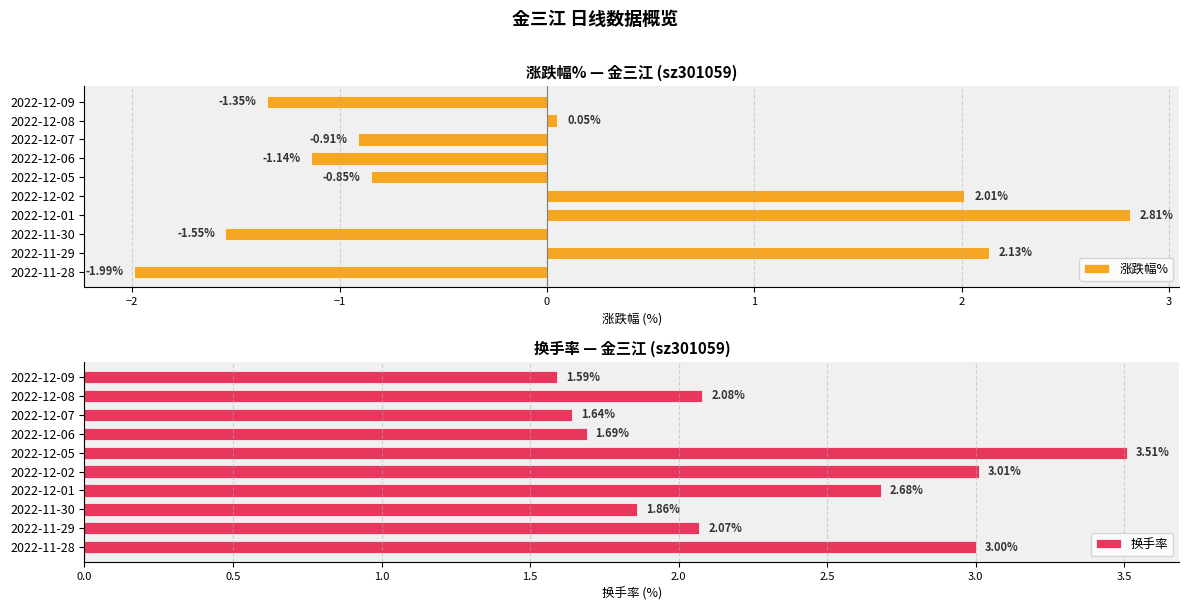

What is the difference between the 涨跌幅% values at 2022-11-28 and 2022-12-01?

4.8